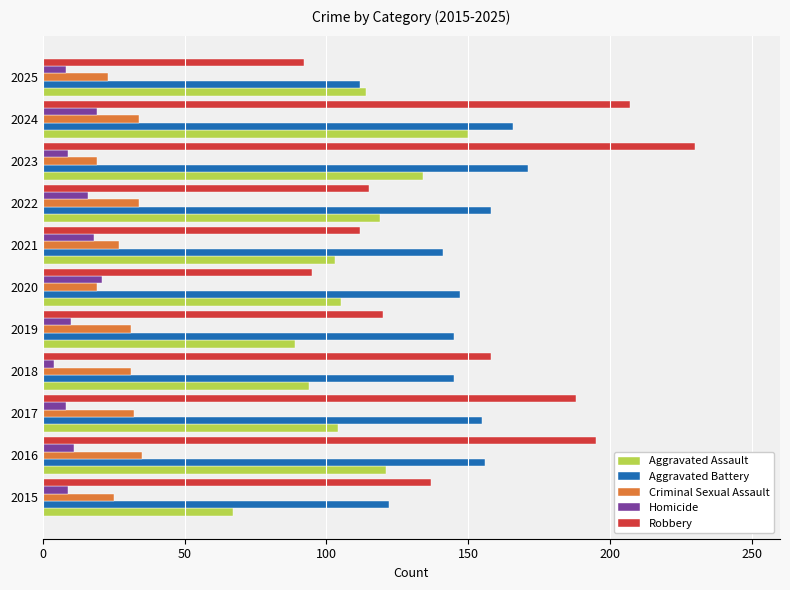

What is the sum of all Aggravated Assault values?

1200